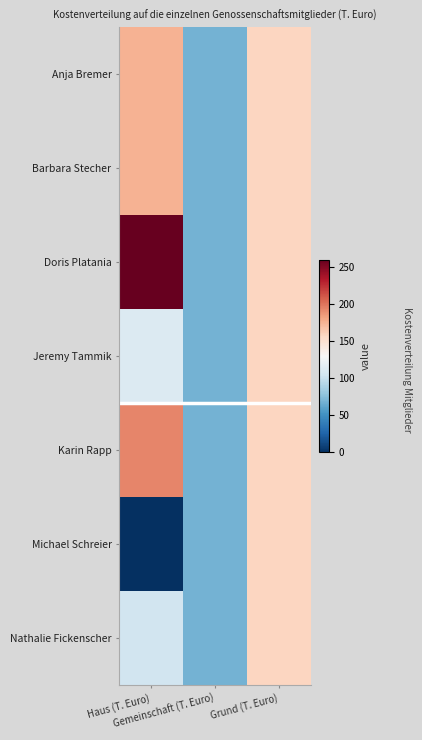

At which category is the sum across all series the highest?

Grund (T. Euro)